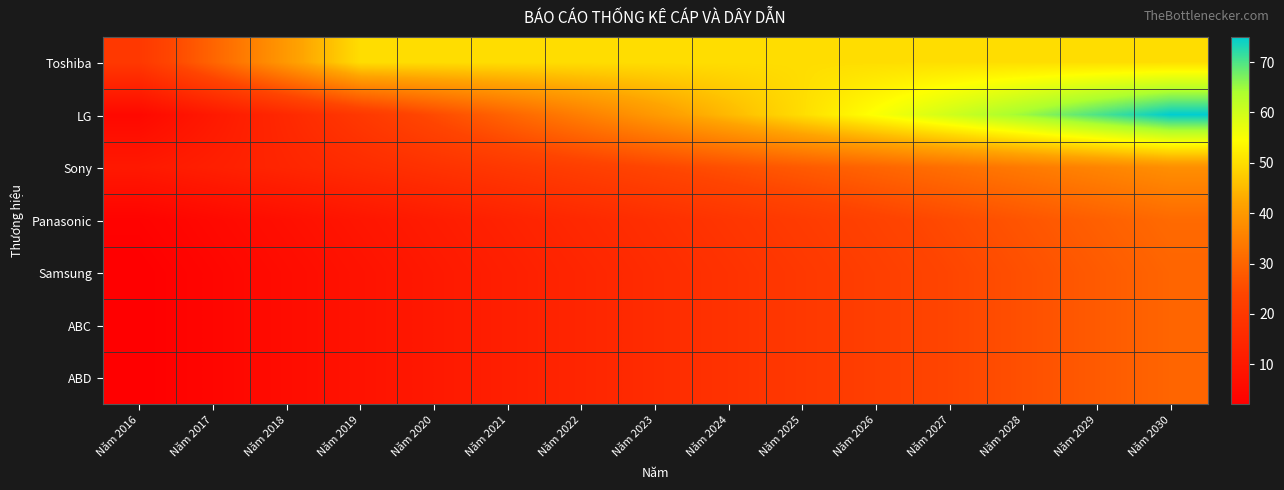

Rank the series by their maximum value, from lowest to highest.

Samsung, ABC, ABD, Panasonic, Sony, Toshiba, LG